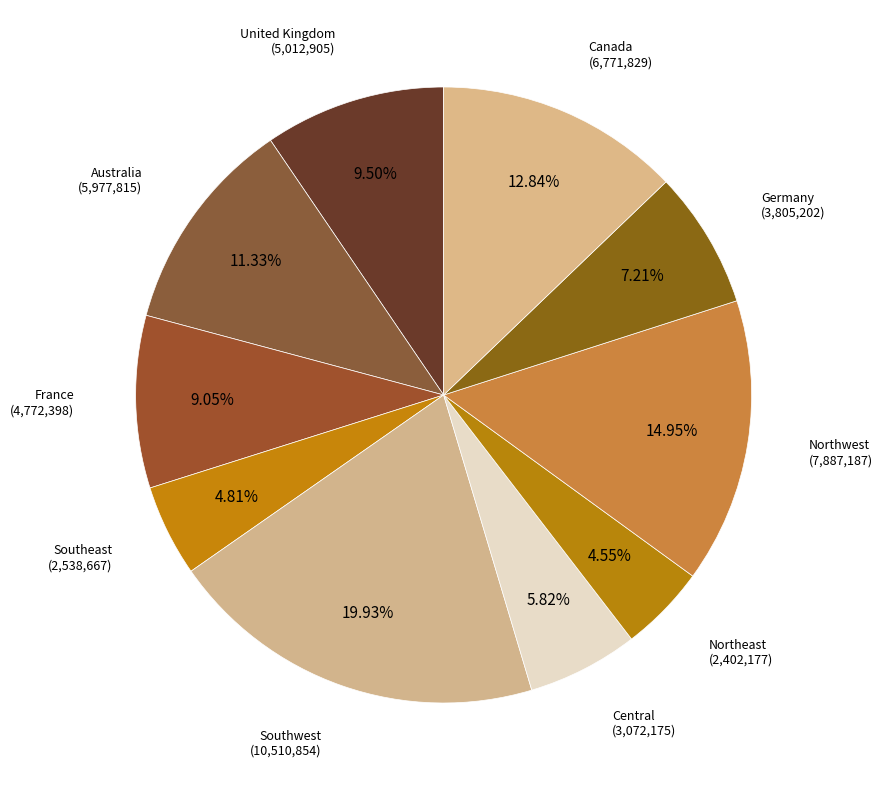

Rank the categories by value from highest to lowest.

Southwest, Northwest, Canada, Australia, United Kingdom, France, Germany, Central, Southeast, Northeast